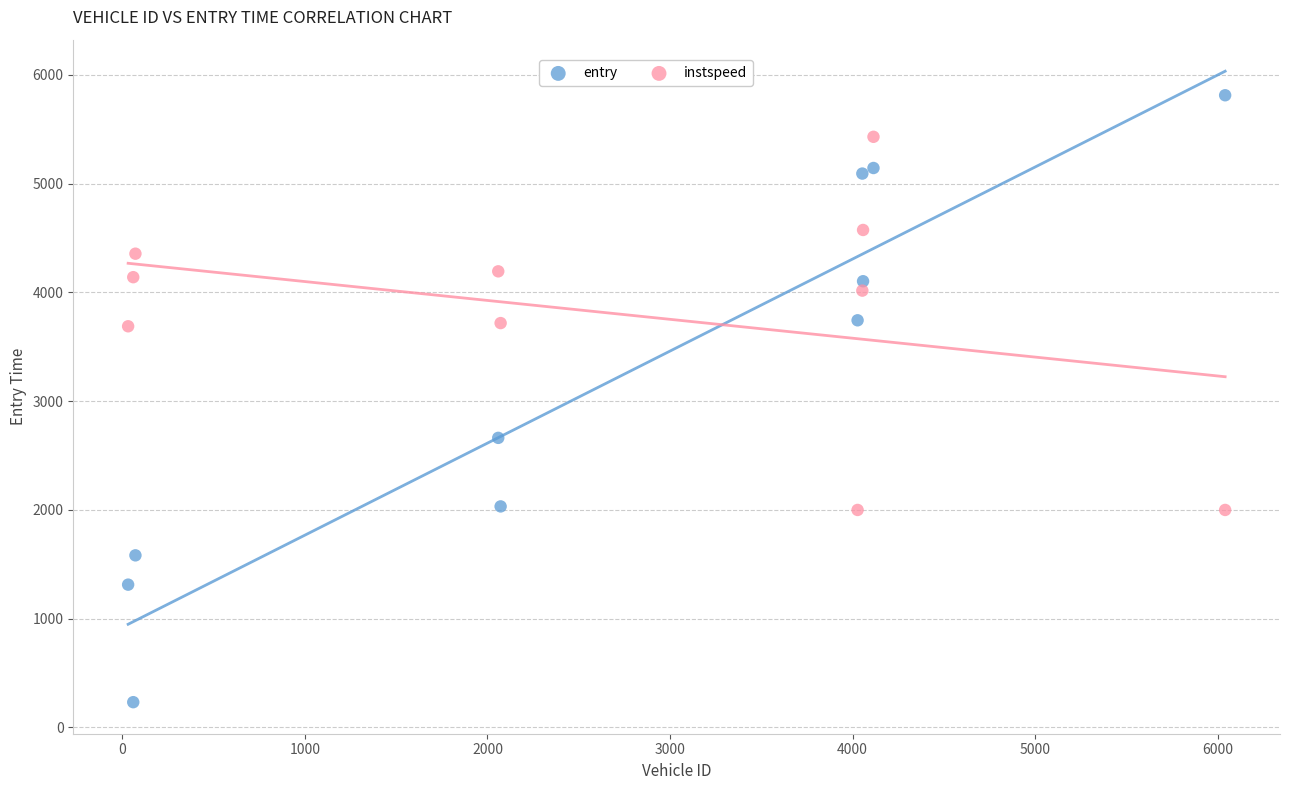

Which series reaches the minimum Y coordinate?

entry